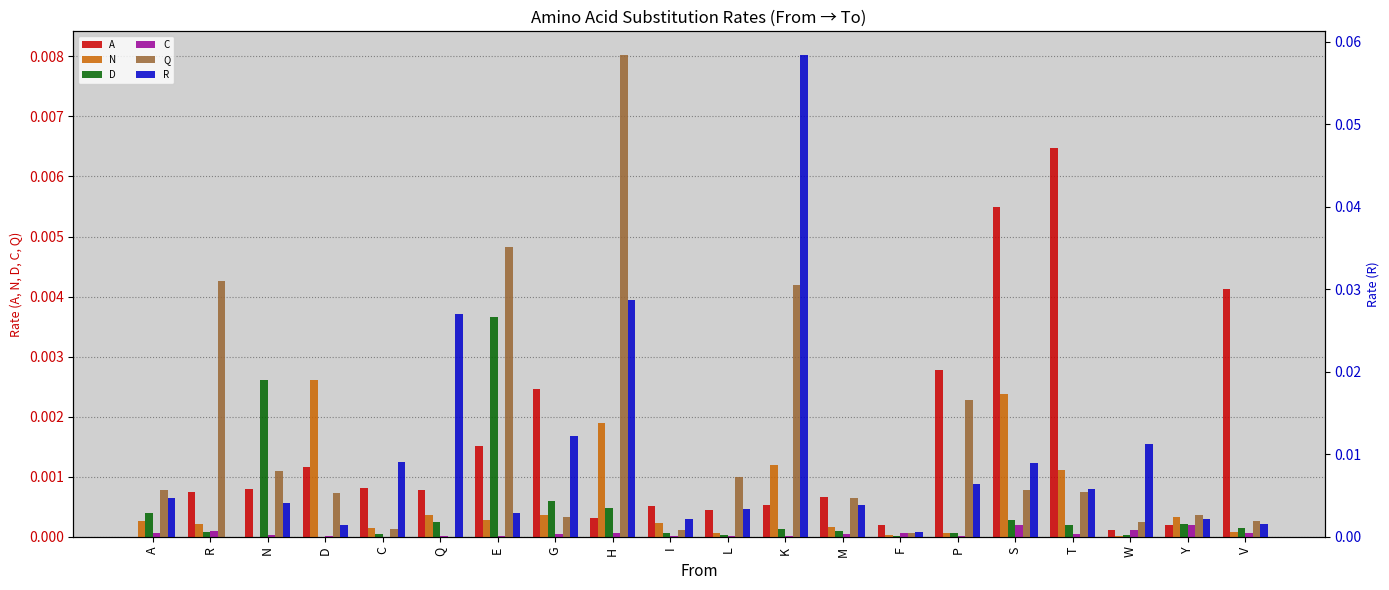

How many data points does each series have?

20